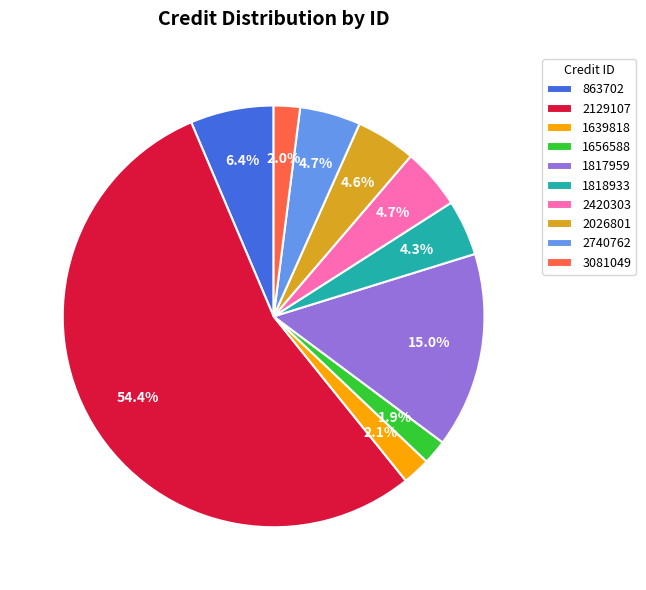

Which category has the biggest portion of the pie?

2129107